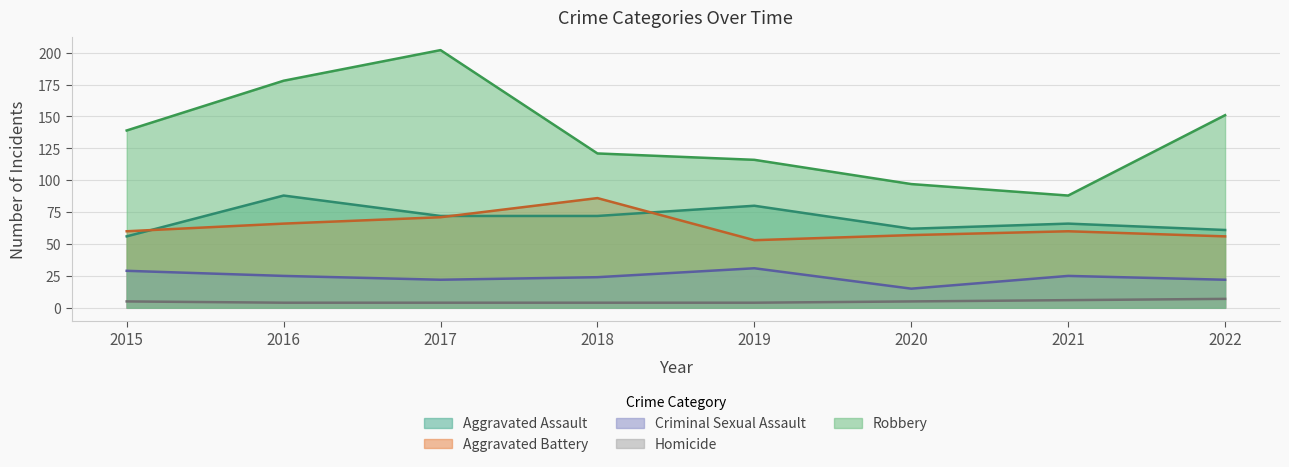

The value of Homicide at 2019 is 7. True or false?

False